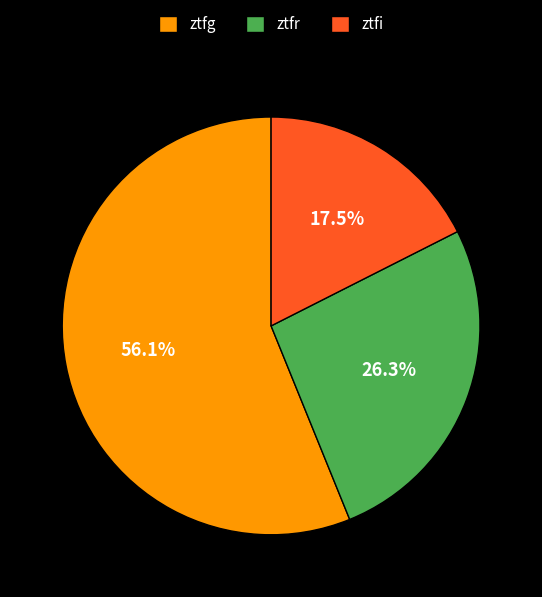

Rank the categories by value from highest to lowest.

ztfg, ztfr, ztfi